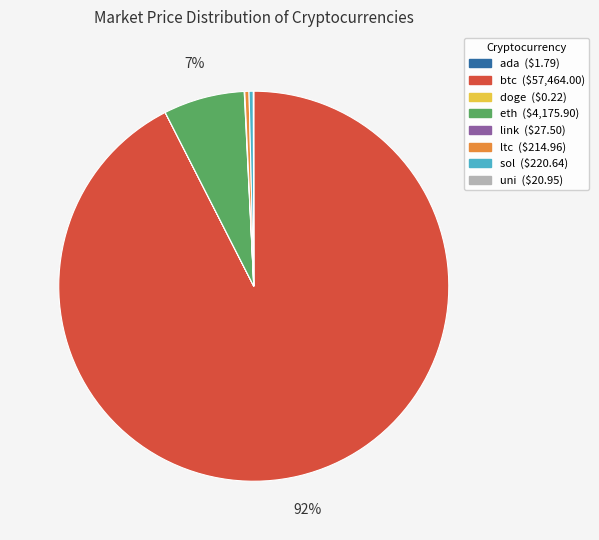

Is the sum of ltc and btc greater than half?

Yes